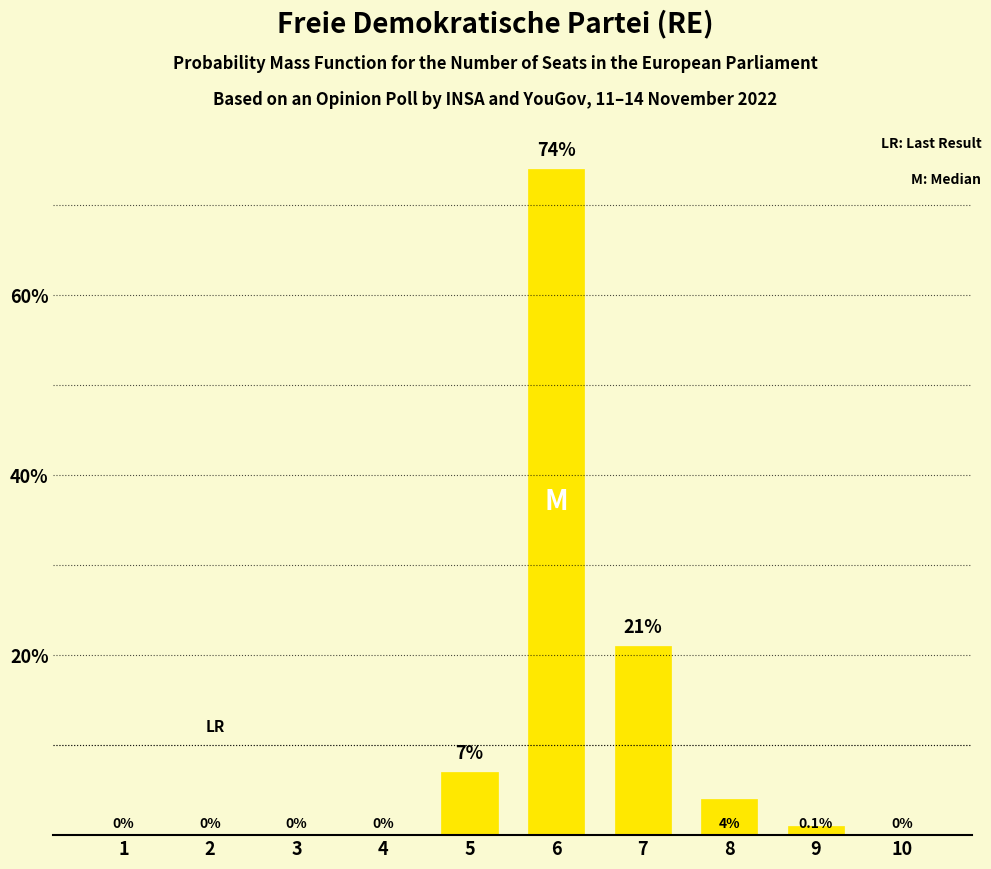

Count the number of data series in this chart.

1